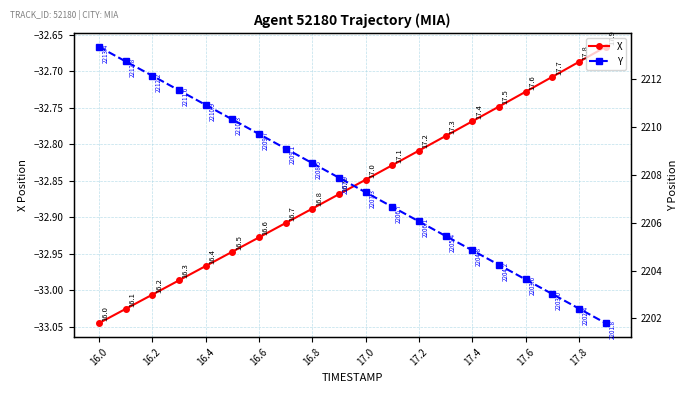

The value of X at 16.4 is -55.9. True or false?

False